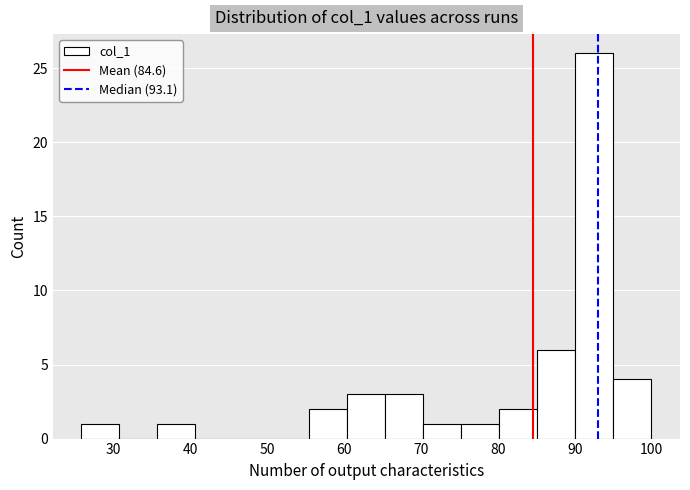

What is the height of the bar covering 36 to 41 on the x-axis? Neither the bar edges nor the heights are printed on the chart, so give them approximately, as read against the axes.

1